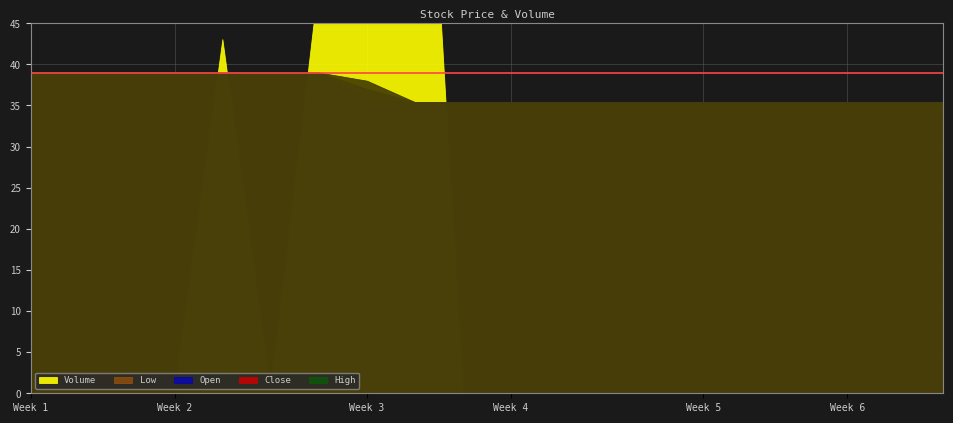

What is the value of the High point at the 1st from the left?

39.0